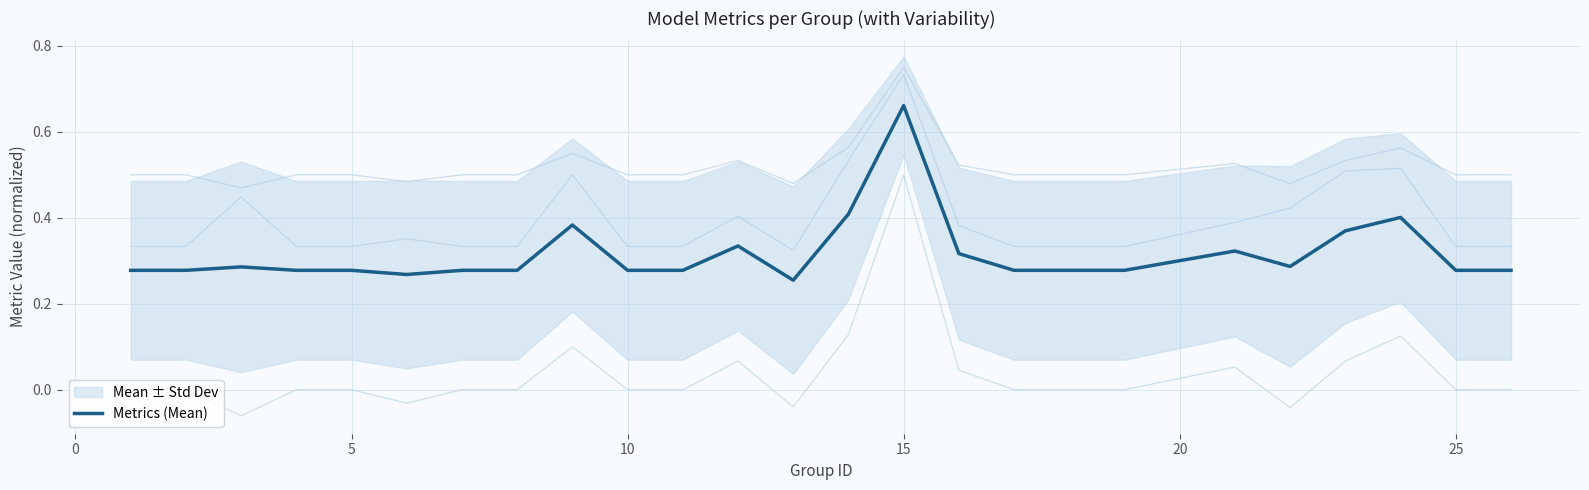

How many categories are shown in the chart?

25